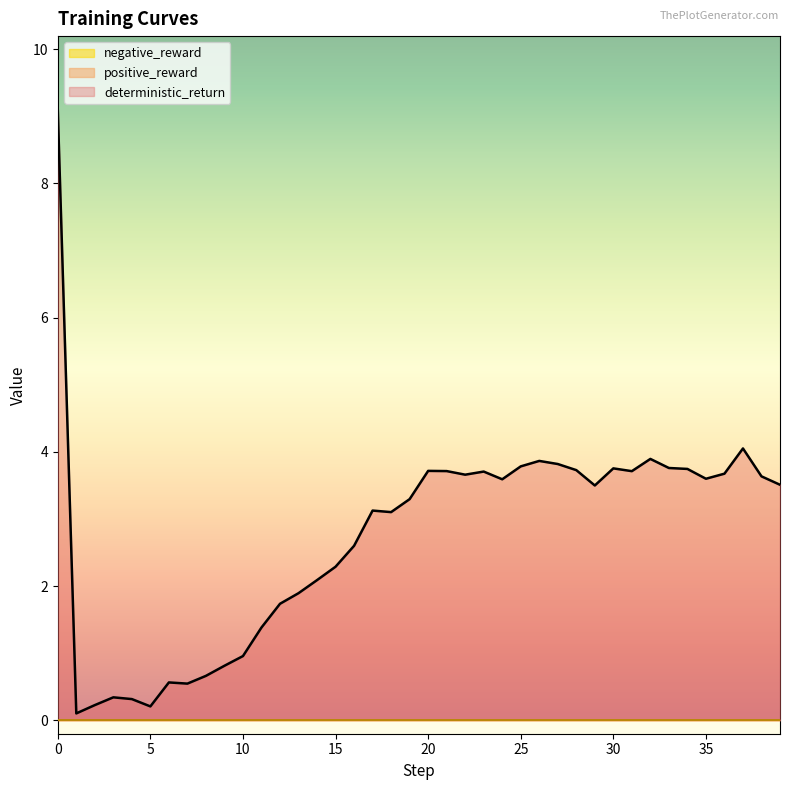

True or false: positive_reward and deterministic_return intersect in this chart.

False